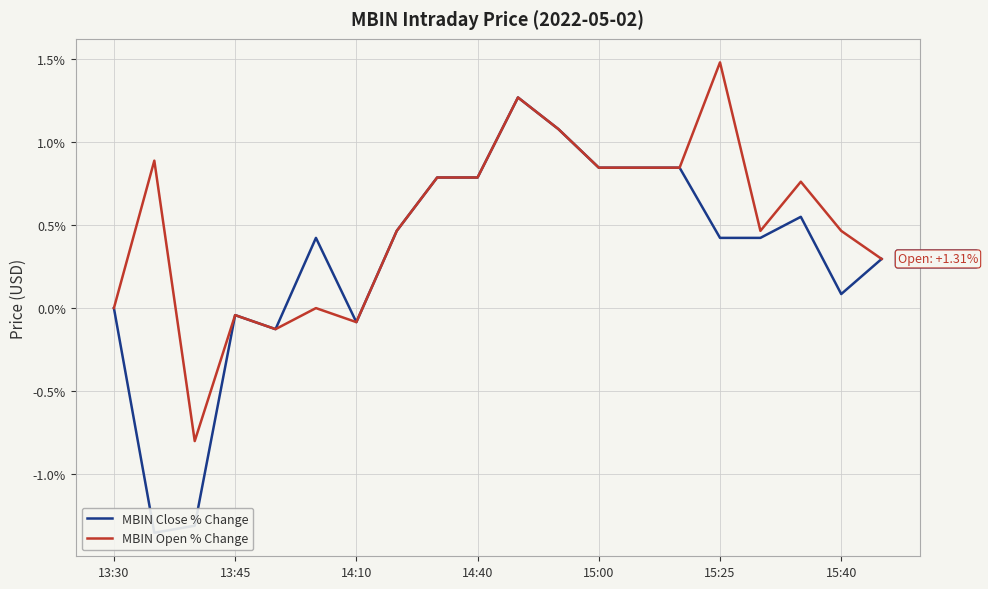

Rank the series at 10 from highest to lowest value.

MBIN Close % Change, MBIN Open % Change